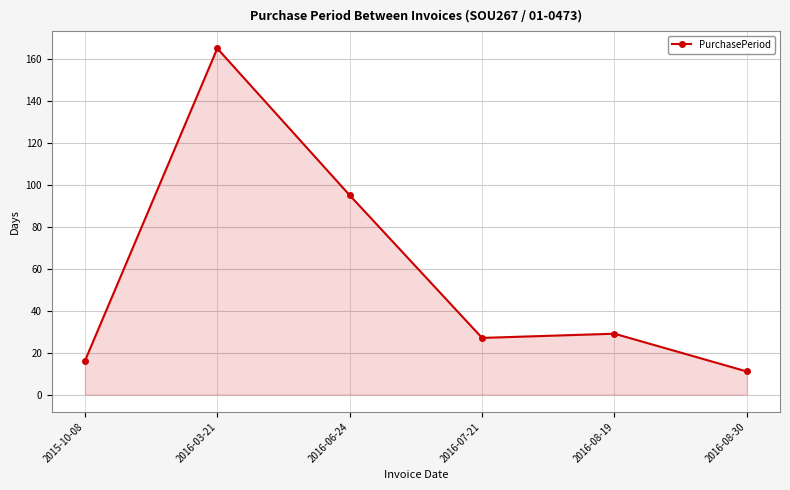

Which label corresponds to the largest value in the chart?

2016-03-21